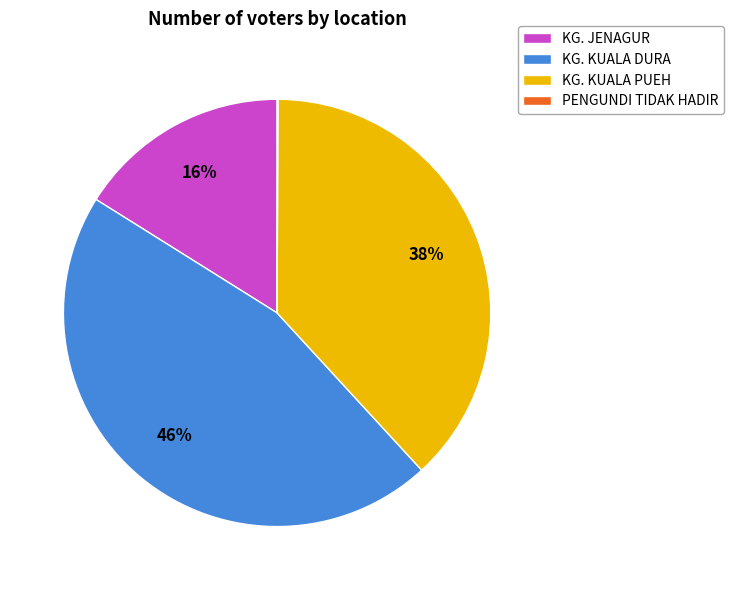

The KG. KUALA PUEH slice represents 30% of the pie. True or false?

False